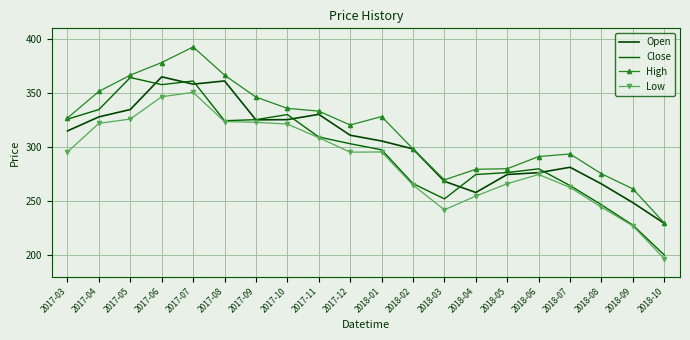

Rank the categories by Low value from lowest to highest.

2018-10, 2018-09, 2018-03, 2018-08, 2018-04, 2018-07, 2018-02, 2018-05, 2018-06, 2017-12, 2017-03, 2018-01, 2017-11, 2017-10, 2017-04, 2017-09, 2017-08, 2017-05, 2017-06, 2017-07